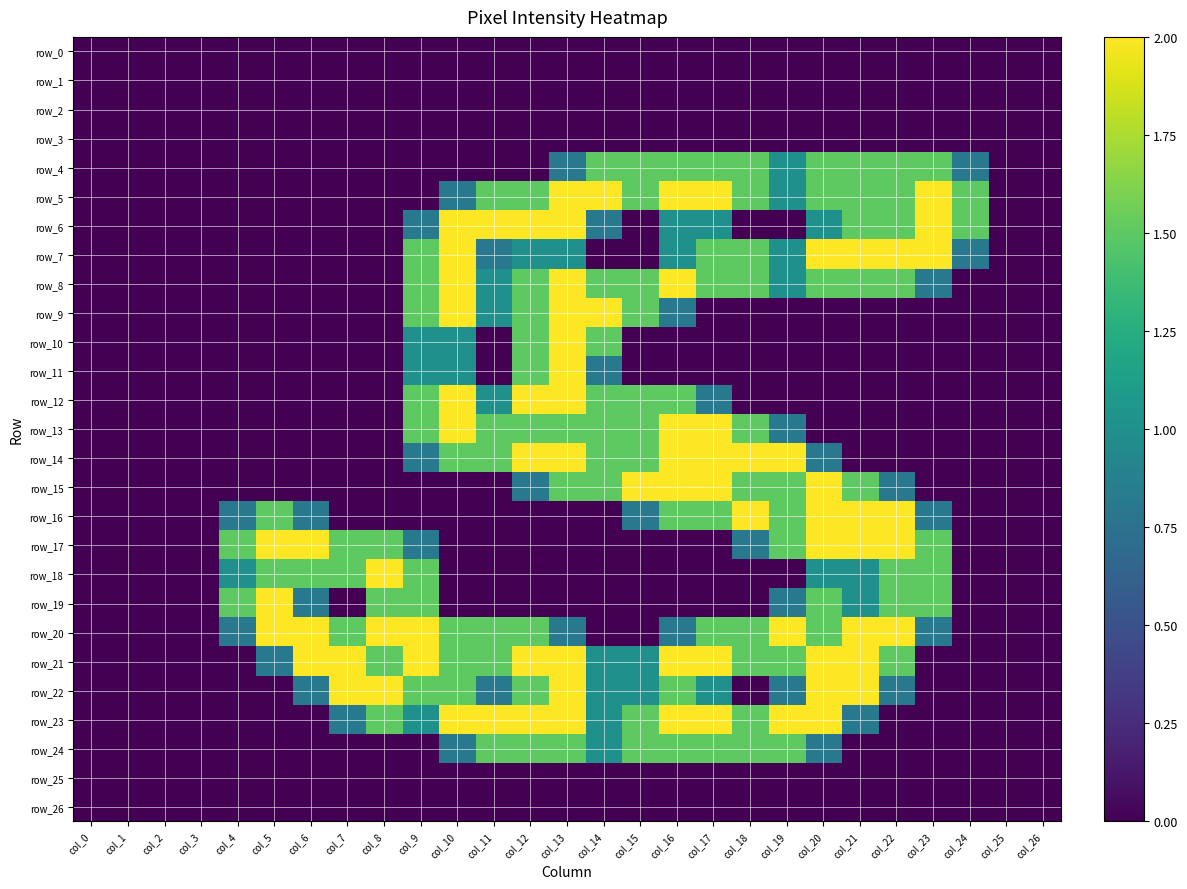

How many data points in row_16 are above 0?

12